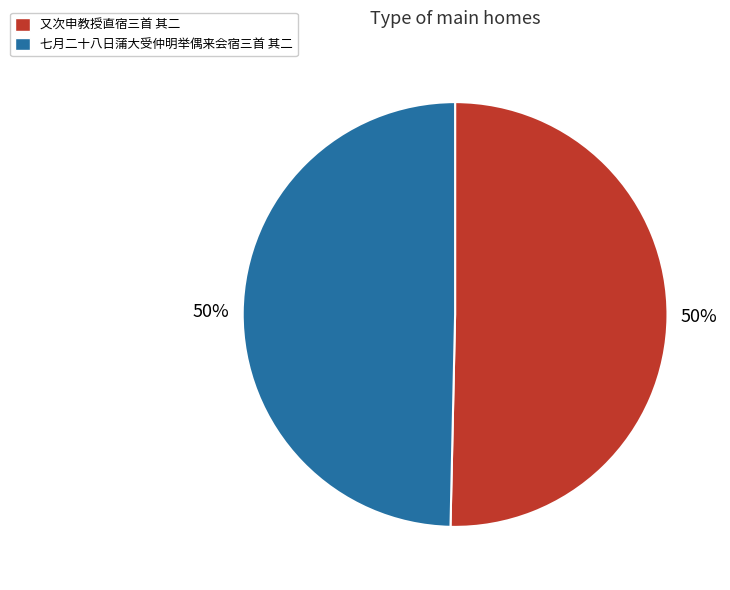

What is the ratio of the value at 又次申教授直宿三首 其二 to the value at 七月二十八日蒲大受仲明举偶来会宿三首 其二?

1.0